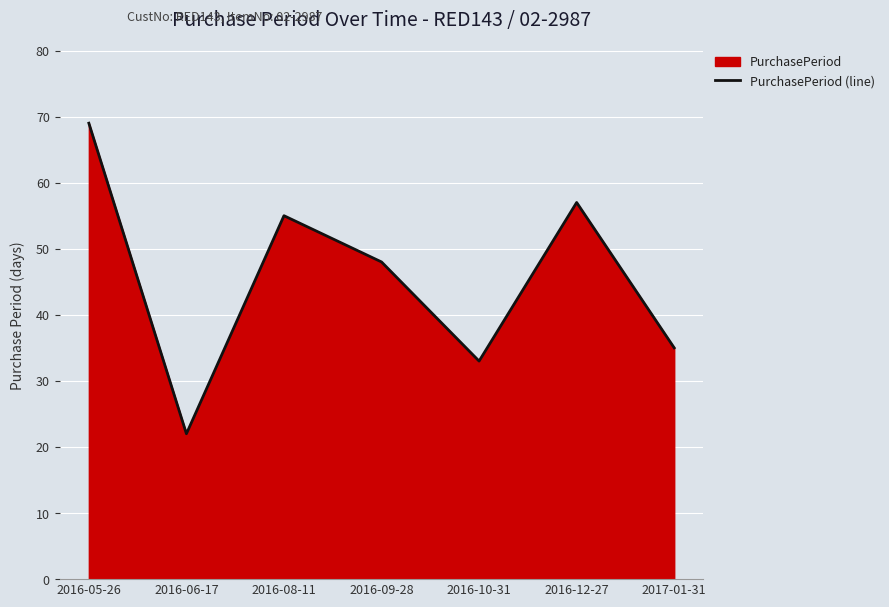

Does the chart display data point markers on the line(s)?

No